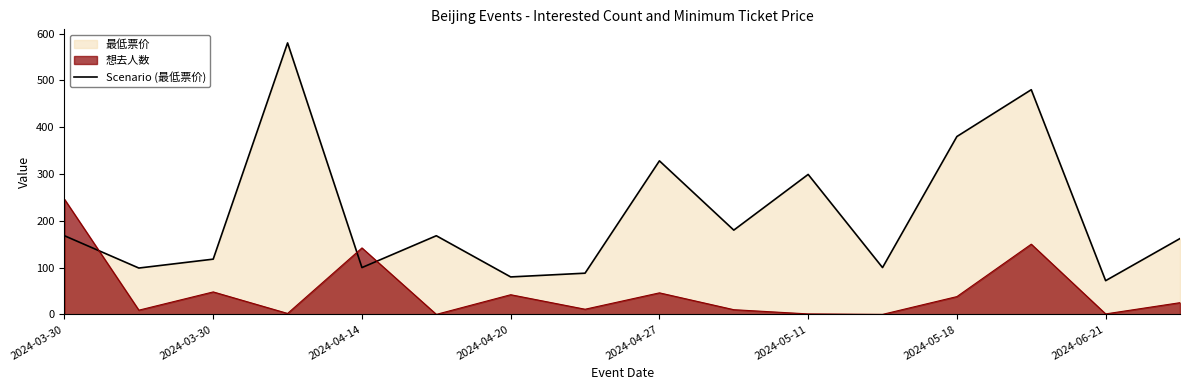

Reading left to right, what are all the values shown in this chart?

168	99	118	580	100	168	80	88	328	180	299	100	380	480	72	162